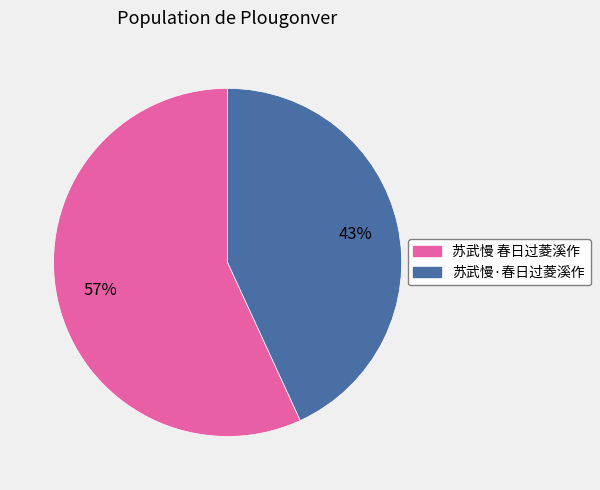

Which slice is the smallest?

苏武慢·春日过菱溪作